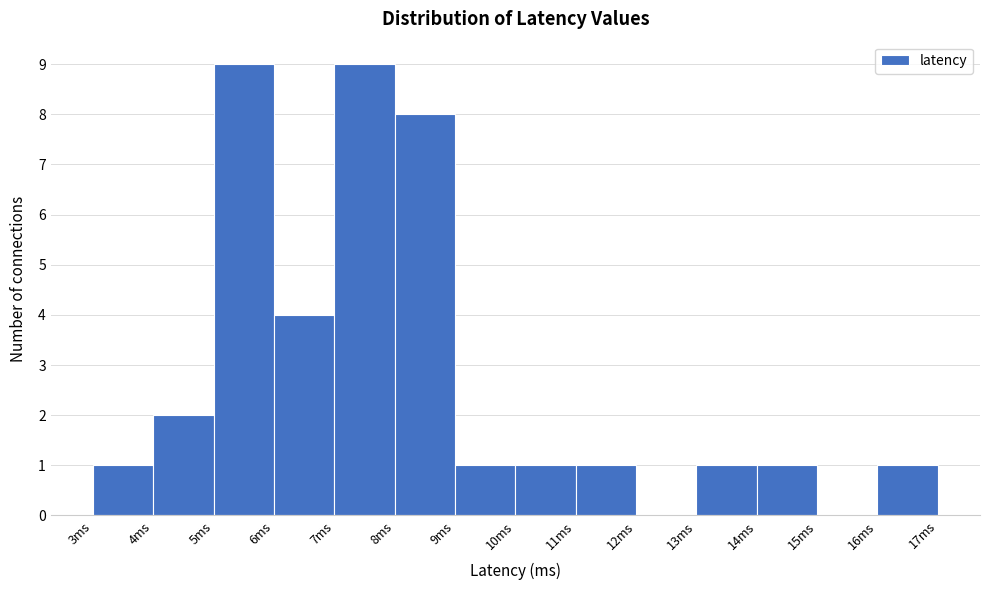

Reading left to right, transcribe this chart: for each bar, give the range it covers on the x-axis and its height. The values are not printed on the chart, so give them approximately, as read against the axis.

3 to 4: 1
4 to 5: 2
5 to 6: 9
6 to 7: 4
7 to 8: 9
8 to 9: 8
9 to 10: 1
10 to 11: 1
11 to 12: 1
12 to 13: 0
13 to 14: 1
14 to 15: 1
15 to 16: 0
16 to 17: 1